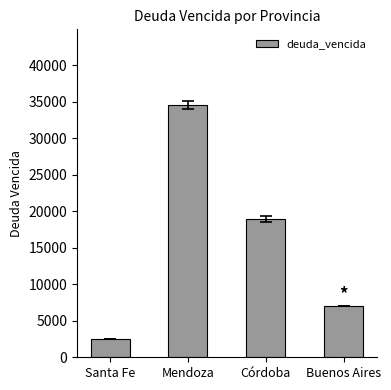

What position from the right is Buenos Aires?

1